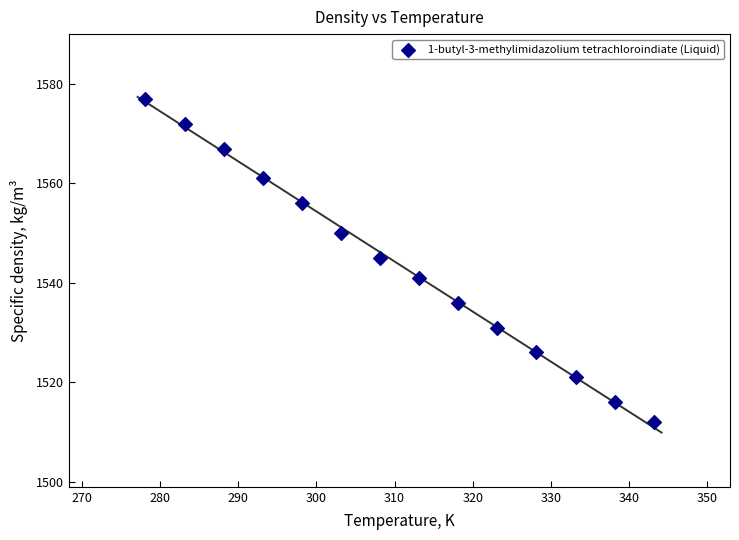

What Y value in the scatter plot is closest to 1544?

1545